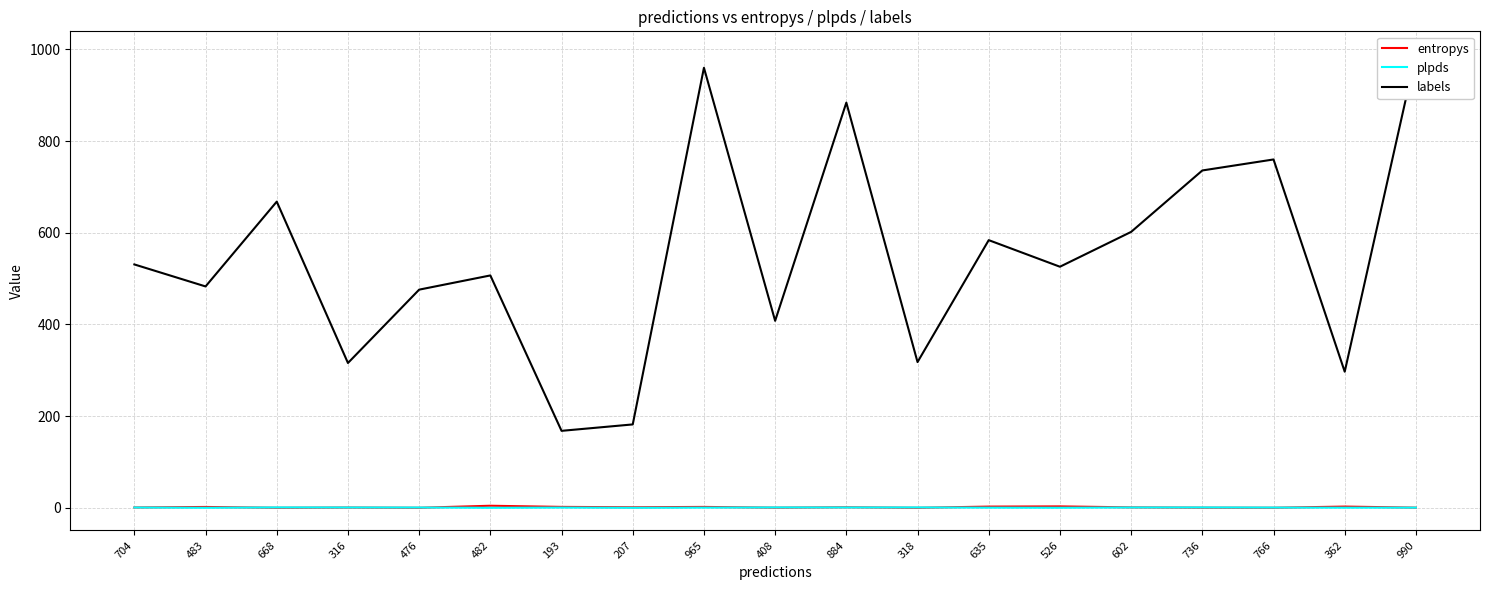

At which category does labels reach its first local peak?

668